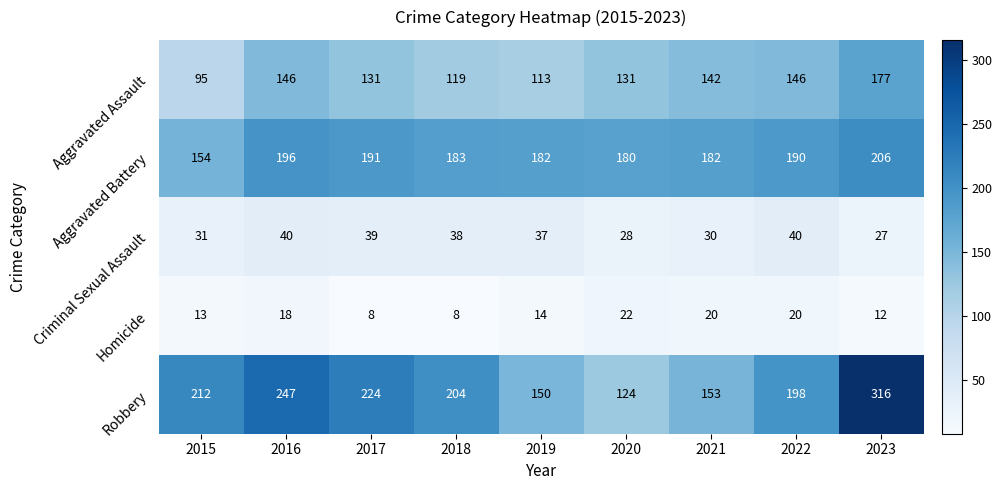

Which label corresponds to the largest value in the chart?

2023